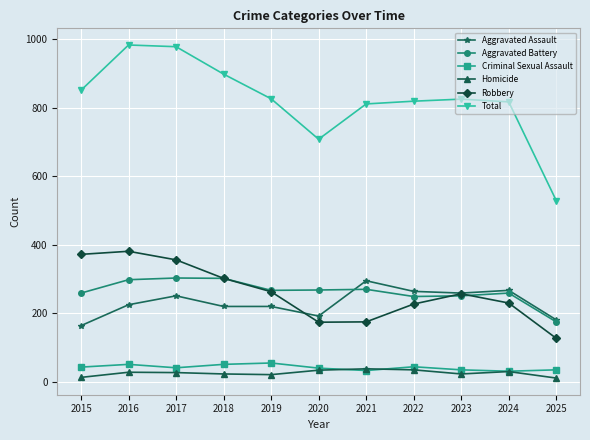

True or false: Aggravated Assault has a value of 220 at 2018.

True